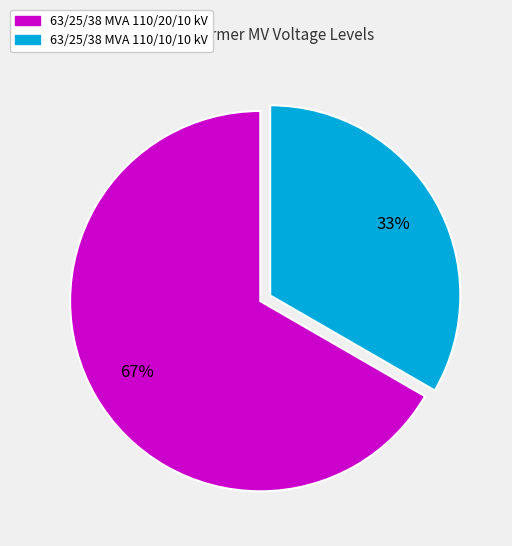

To the nearest percent, what portion does 63/25/38 MVA 110/10/10 kV represent?

33%